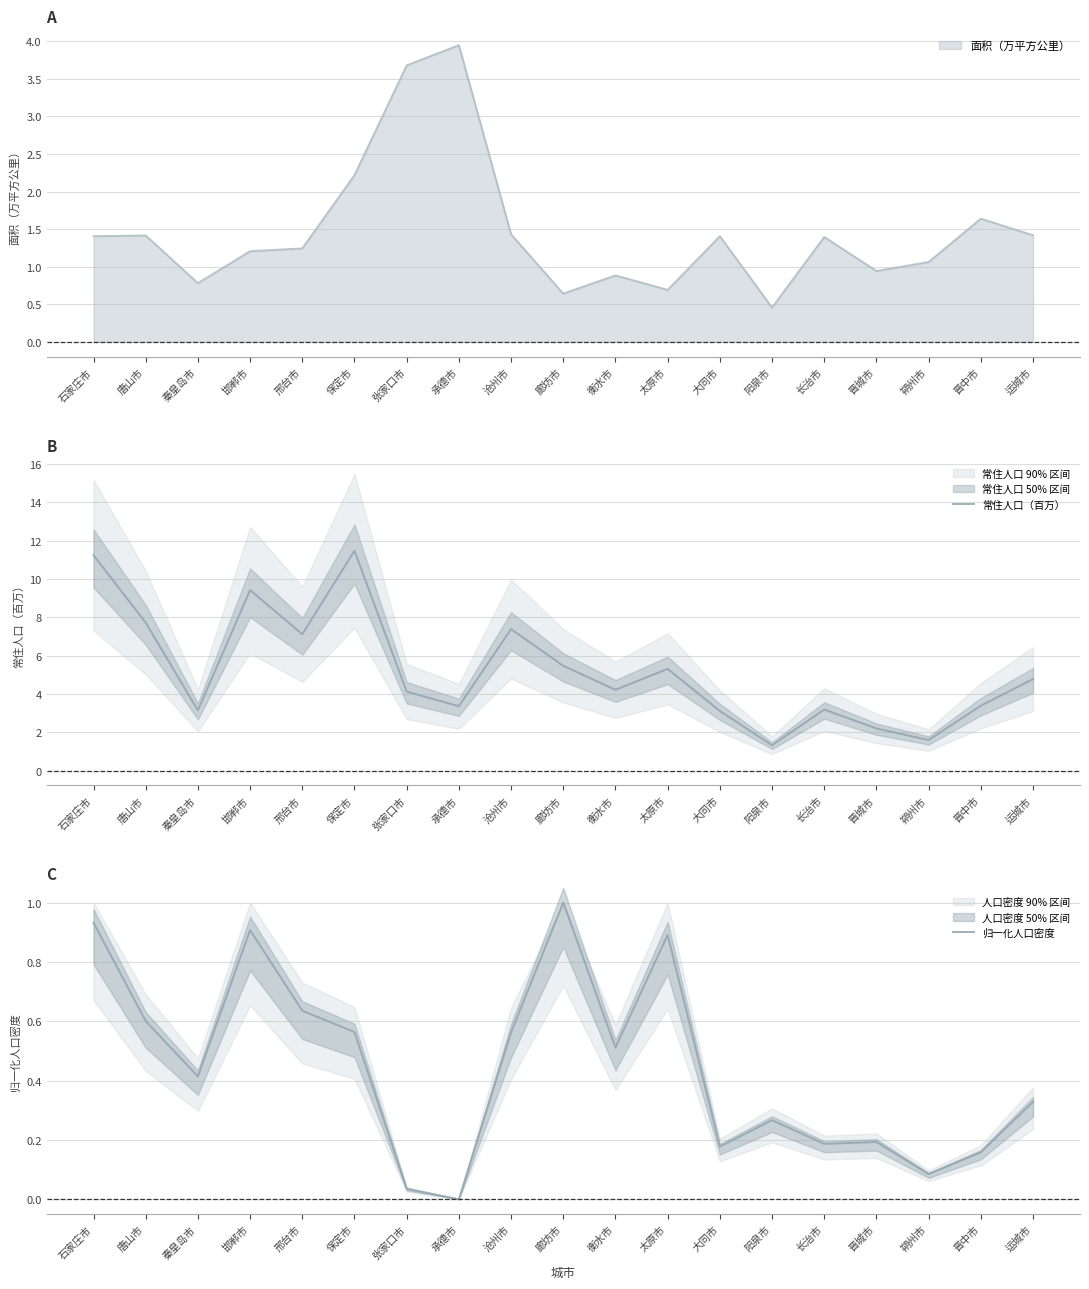

Is it true that 归一化人口密度 equals 0.3 at 大同市?

False